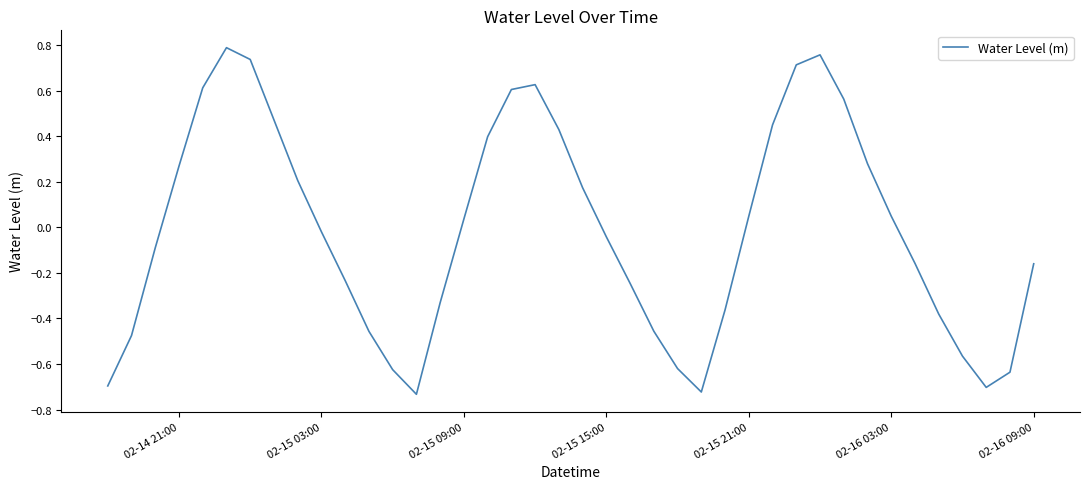

What is the difference between the maximum and minimum values?

1.5